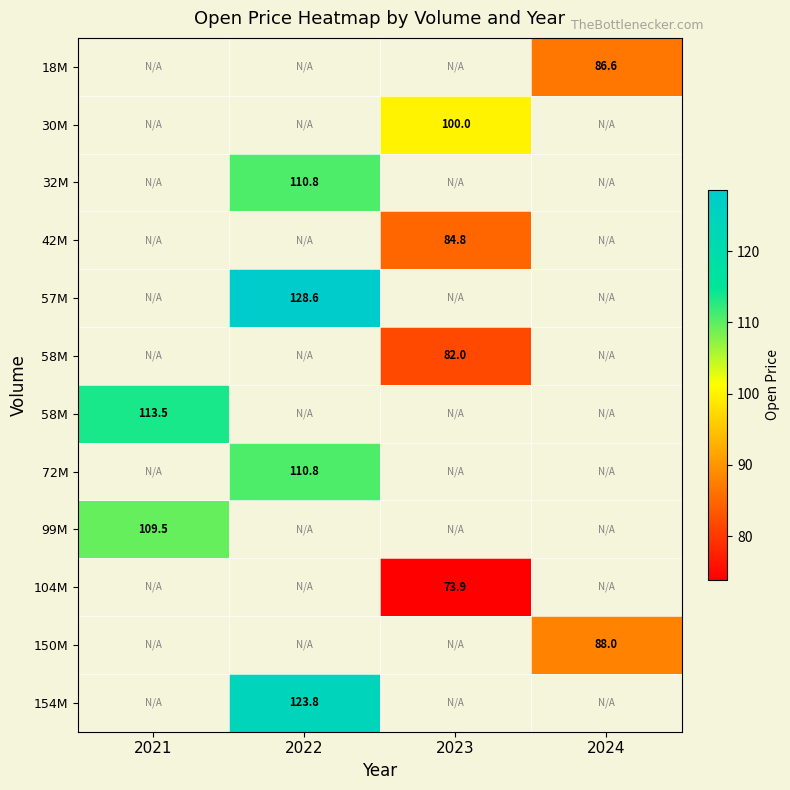

How many categories are shown in the chart?

4